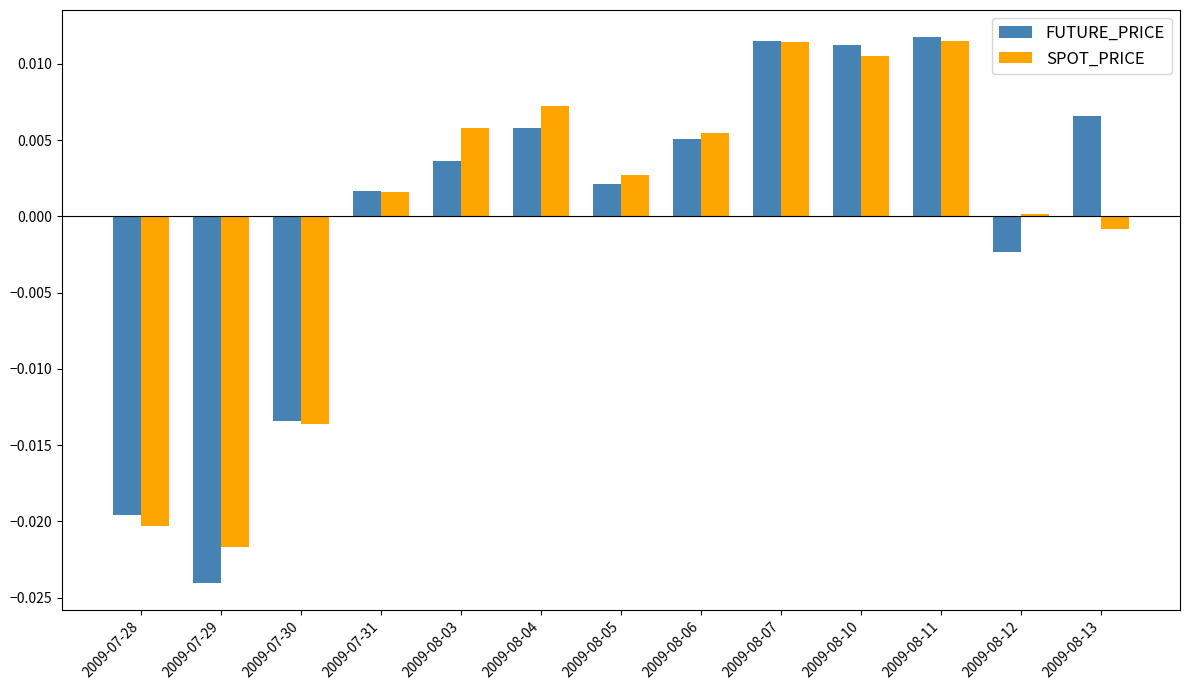

At how many categories does at least one series exceed 0?

10